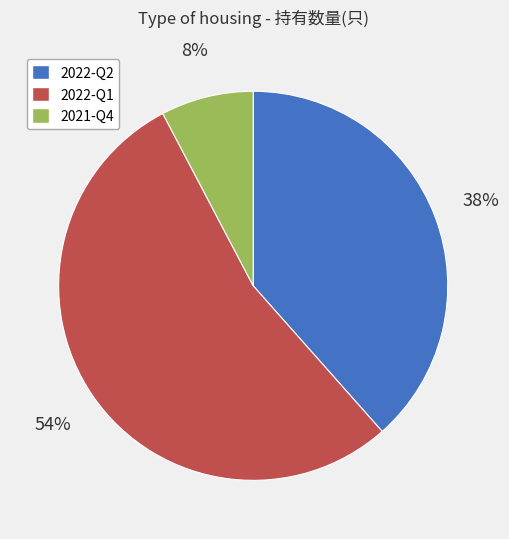

To the nearest percent, what is the average slice percentage?

33%